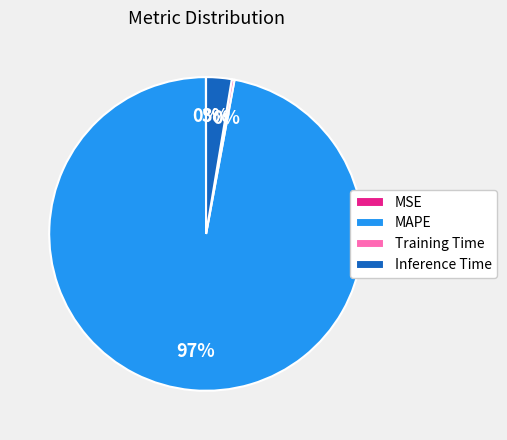

Which category accounts for the majority?

MAPE